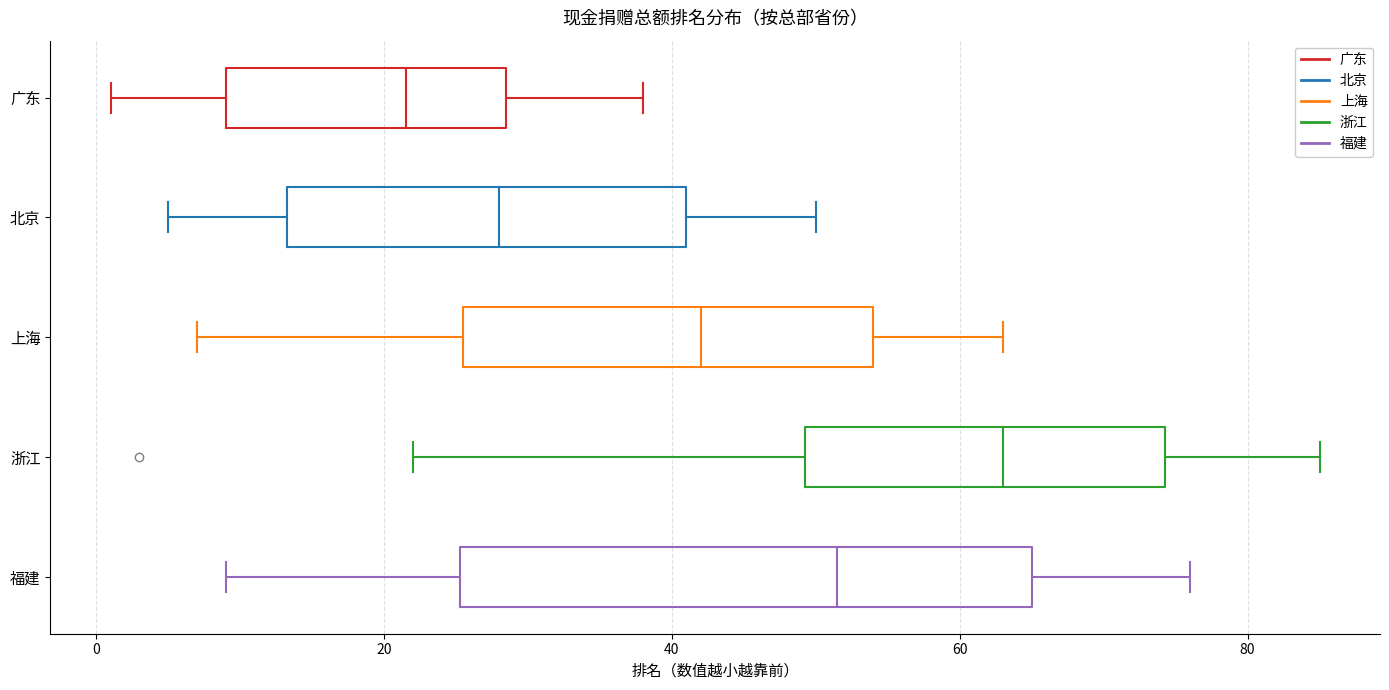

Which box's median line is the furthest to the left?

广东